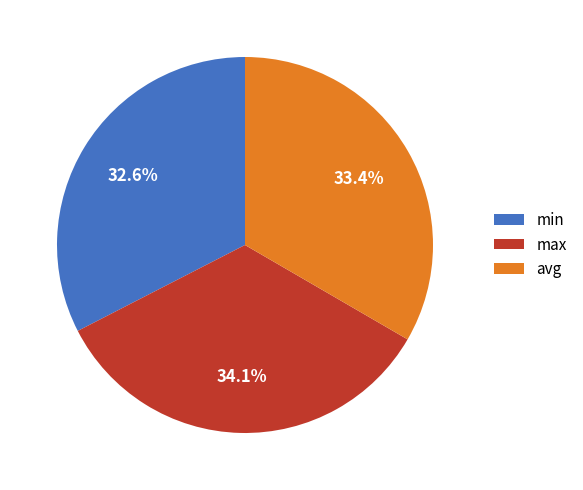

The max slice represents 34% of the pie. True or false?

True